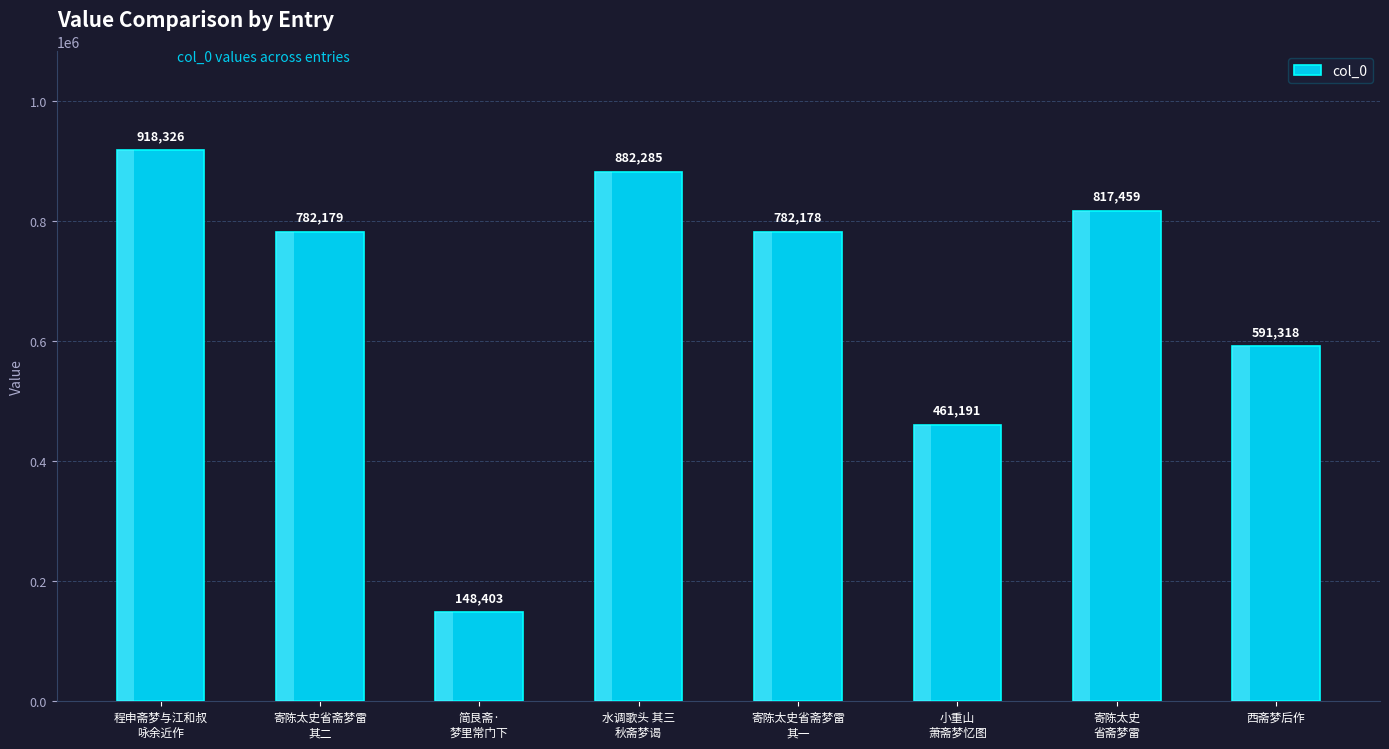

What is the approximate value at 简艮斋·
梦里常门下, to the nearest 100?

148400